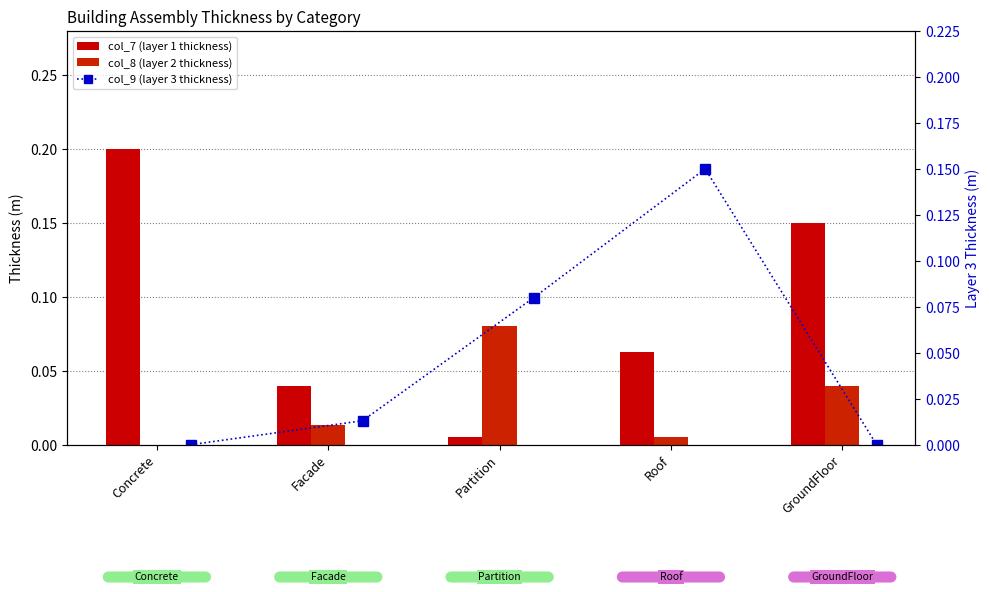

What is the difference between the second highest and minimum values in the col_7 (layer 1 thickness) series?

0.1